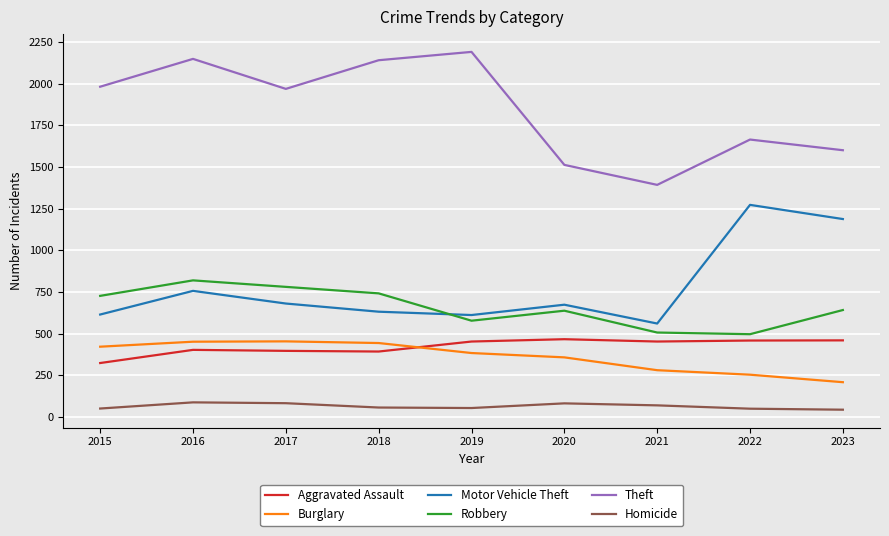

What is the spread (max minus min) of values at 2020?

1431